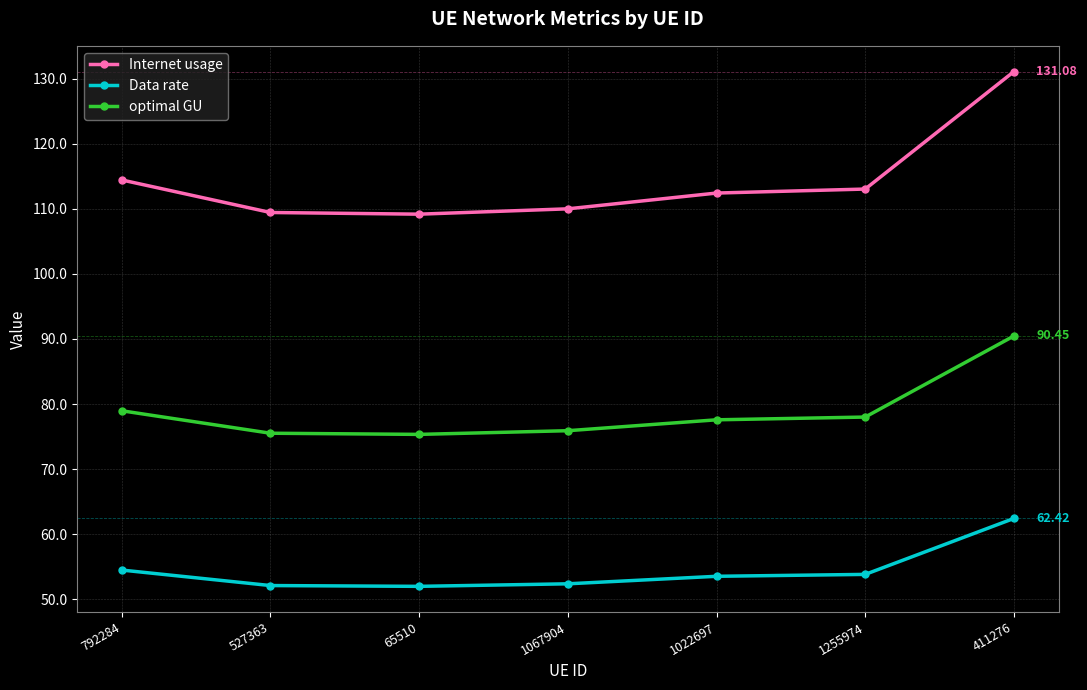

What is the difference between the maximum and minimum values in the Data rate series?

10.4